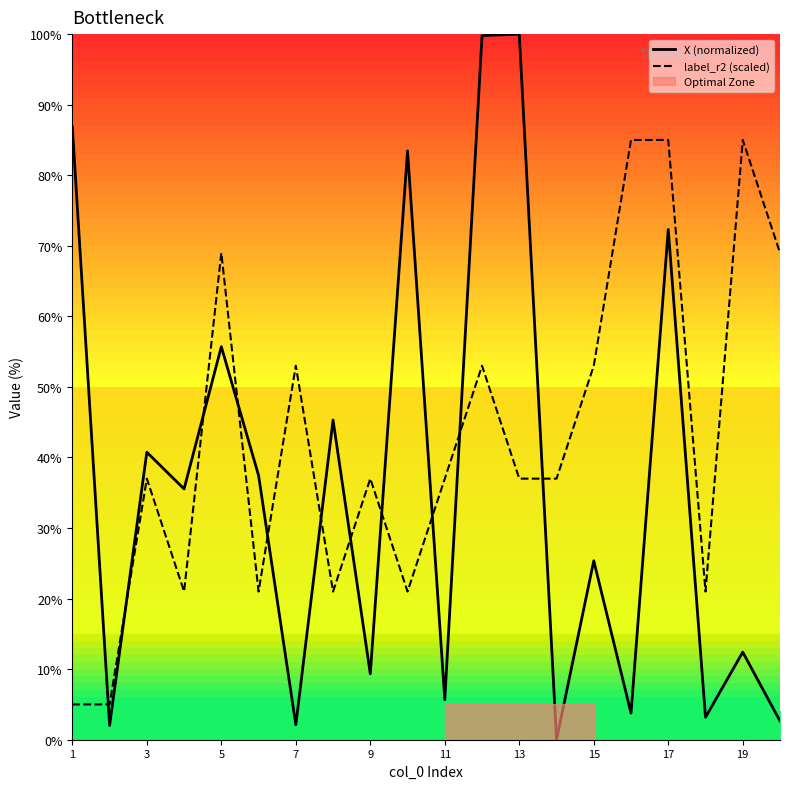

Reading right to left, list all the values displayed in this chart.

X (normalized): 2.7	12.4	3.2	72.3	3.8	25.4	0.0	100.0	99.8	5.7	83.4	9.3	45.3	2.1	37.5	55.7	35.5	40.7	2.0	86.8
label_r2 (scaled): 69.0	85.0	21.0	85.0	85.0	53.0	37.0	37.0	53.0	37.0	21.0	37.0	21.0	53.0	21.0	69.0	21.0	37.0	5.0	5.0